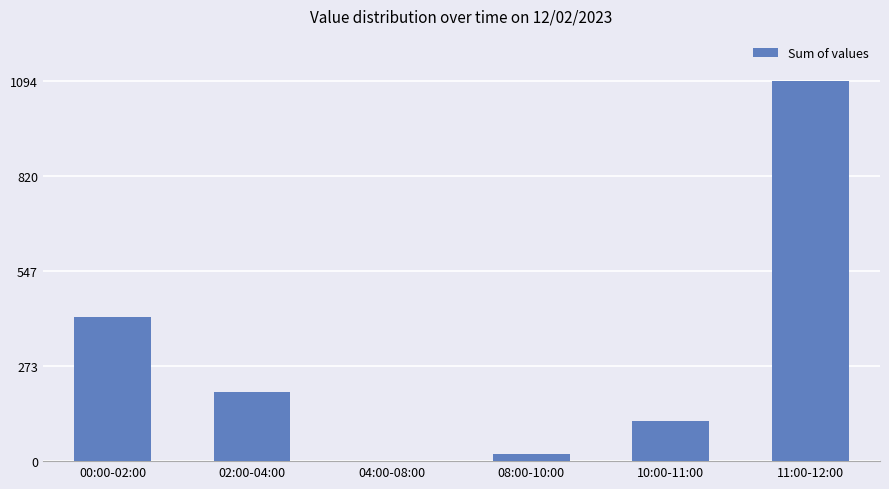

What is the greatest value displayed?

1094